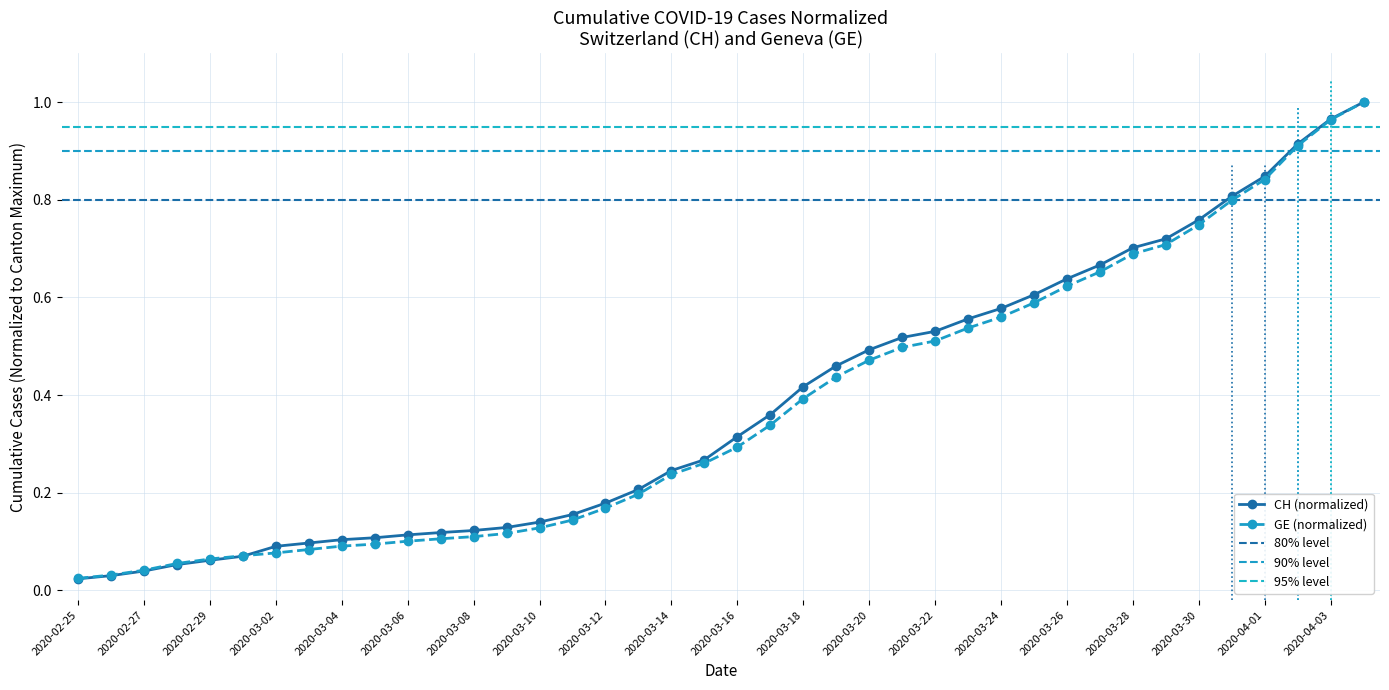

How many categories are shown in the chart?

40